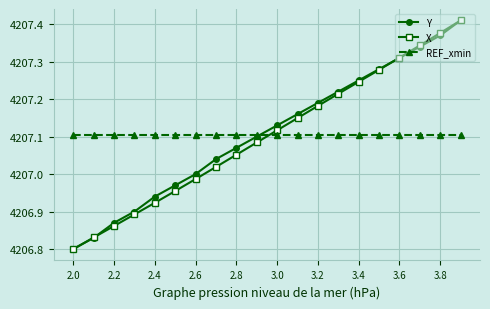

How many intersections are there between X and REF_xmin?

1